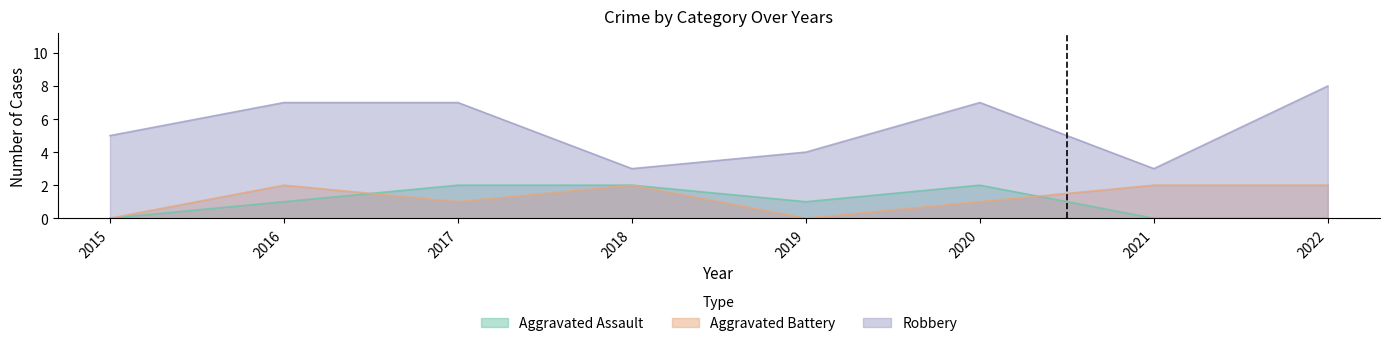

Which has a higher value, 2021 or 2018?

2018